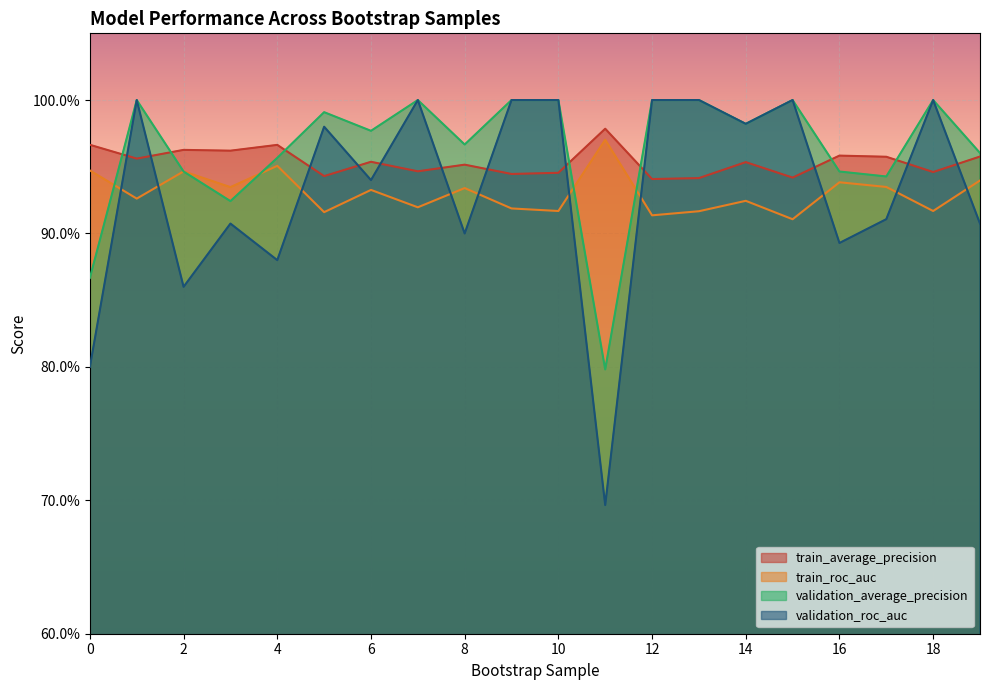

What is the total value across all series at 0?

3.6